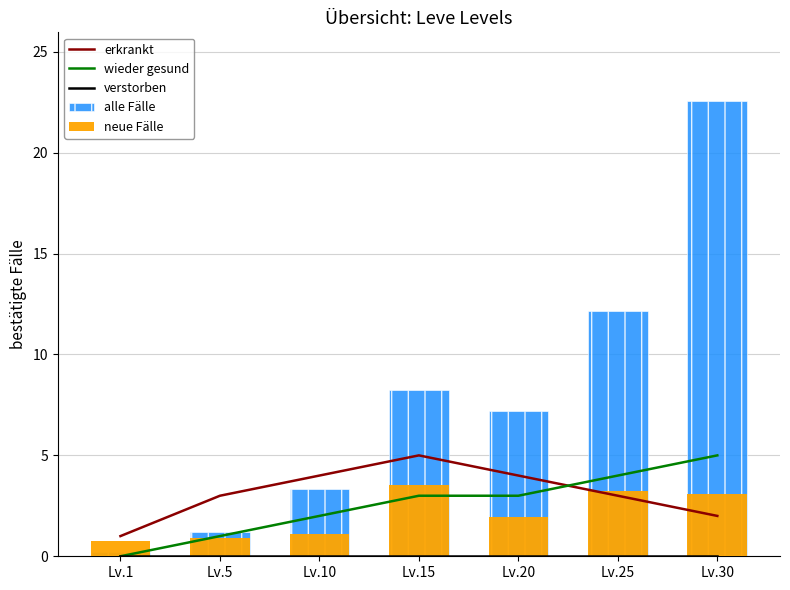

Which has a higher value, Lv.15 or Lv.5?

Lv.15